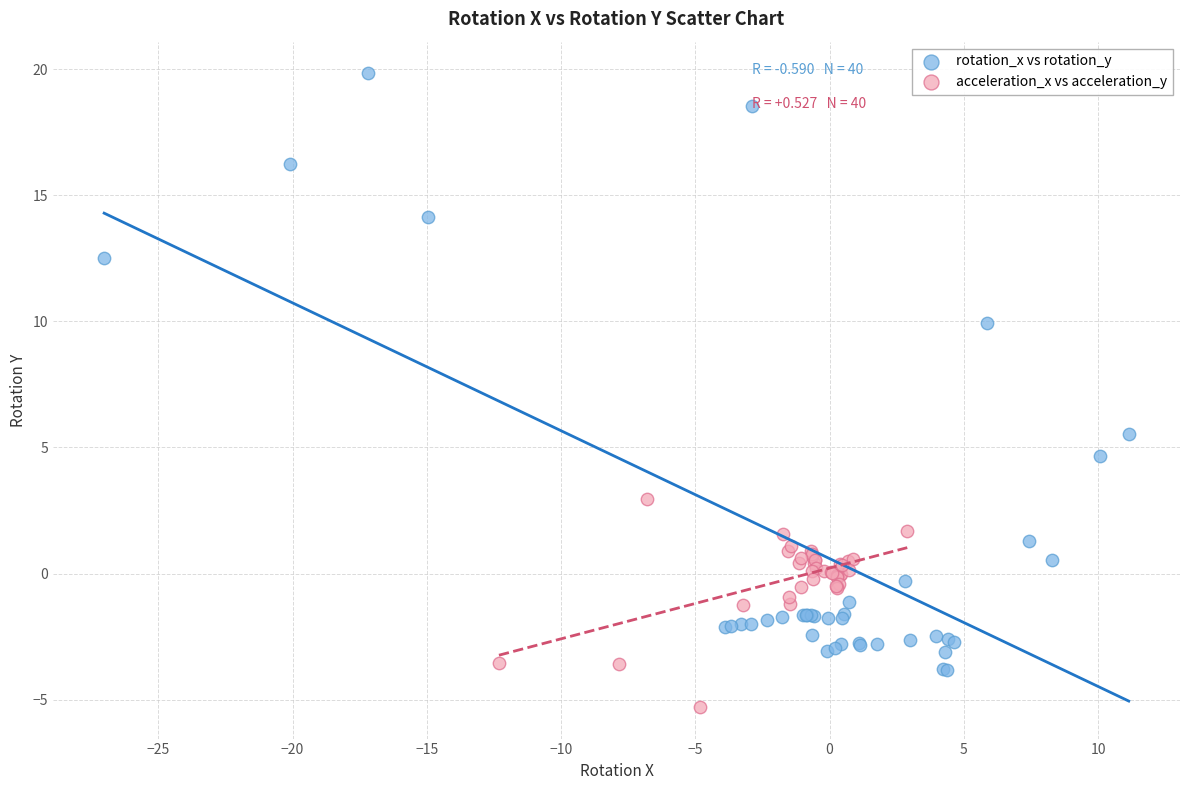

Which series contains the lowest Y value?

acceleration_x vs acceleration_y